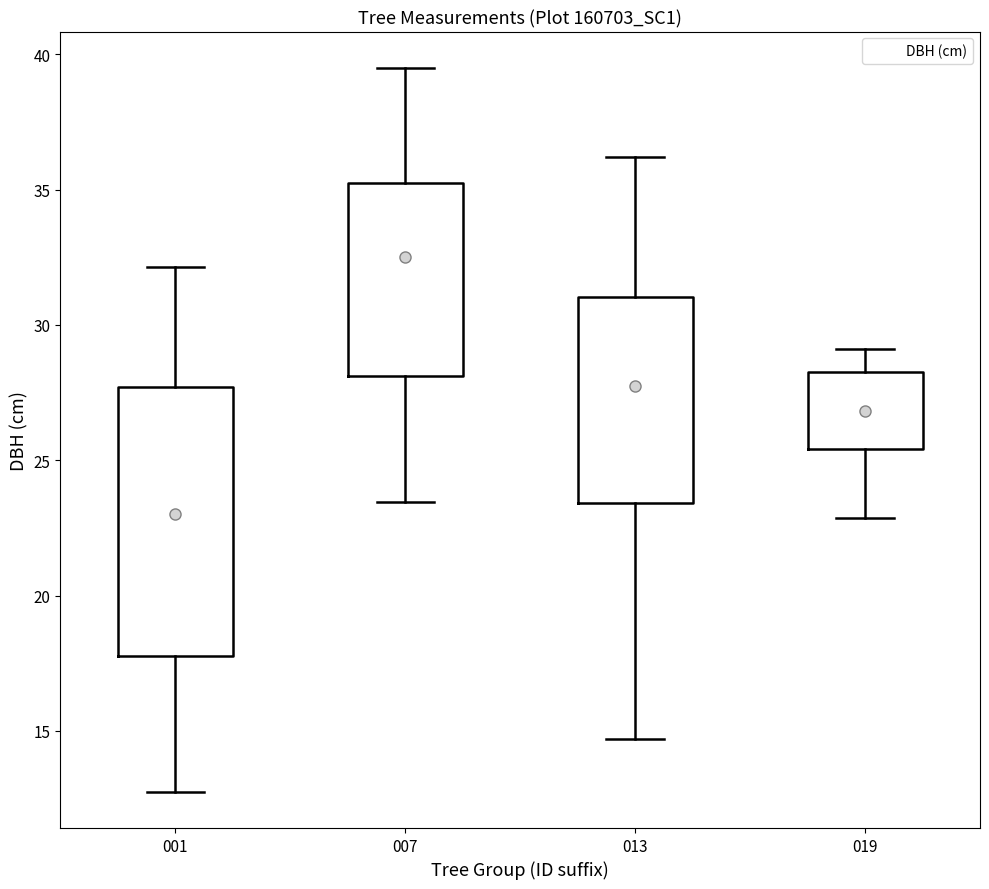

Which box has the lowest median line?

001